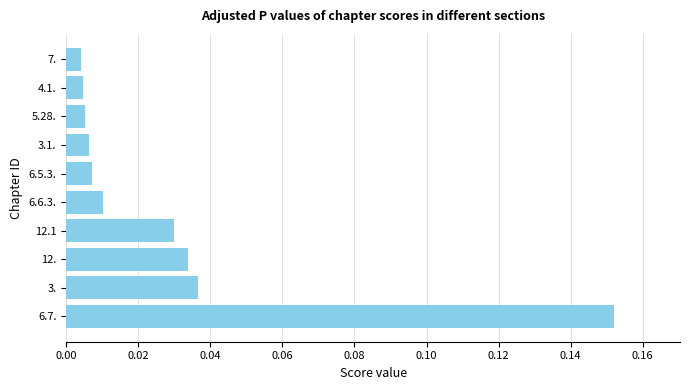

Which label corresponds to the largest value in the chart?

6.7.